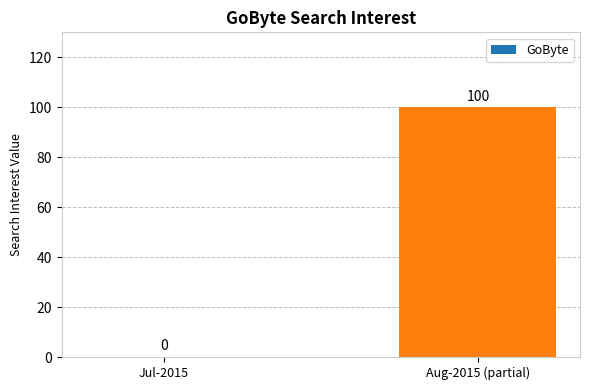

At which category does the chart reach its peak across all series?

Aug-2015 (partial)